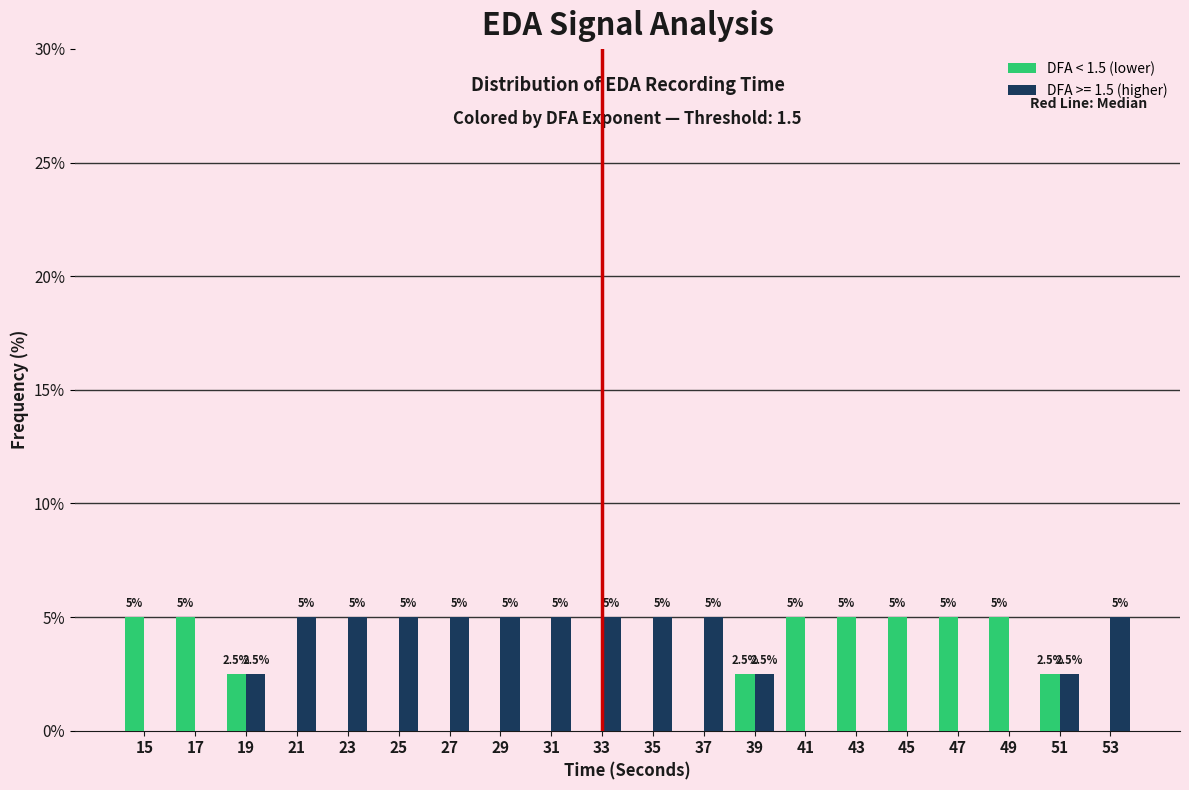

Reading left to right, list all the values displayed in this chart.

DFA < 1.5 (lower): 15=5.0	17=5.0	19=2.5	21=0.0	23=0.0	25=0.0	27=0.0	29=0.0	31=0.0	33=0.0	35=0.0	37=0.0	39=2.5	41=5.0	43=5.0	45=5.0	47=5.0	49=5.0	51=2.5	53=0.0
DFA >= 1.5 (higher): 15=0.0	17=0.0	19=2.5	21=5.0	23=5.0	25=5.0	27=5.0	29=5.0	31=5.0	33=5.0	35=5.0	37=5.0	39=2.5	41=0.0	43=0.0	45=0.0	47=0.0	49=0.0	51=2.5	53=5.0